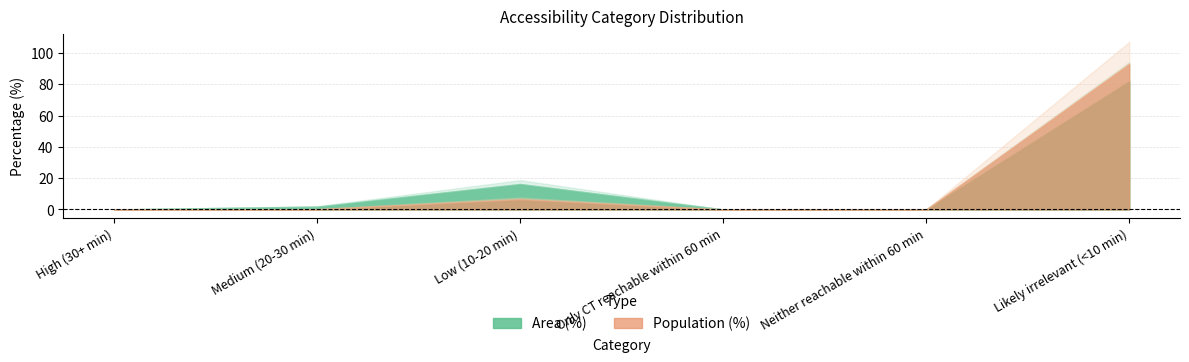

What position from the right is Likely irrelevant (<10 min)?

1